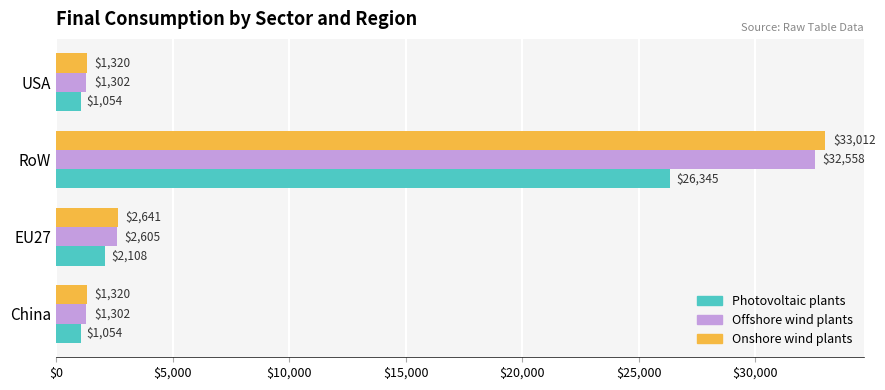

The Photovoltaic plants series shows 1053.8 at USA. True or false?

True